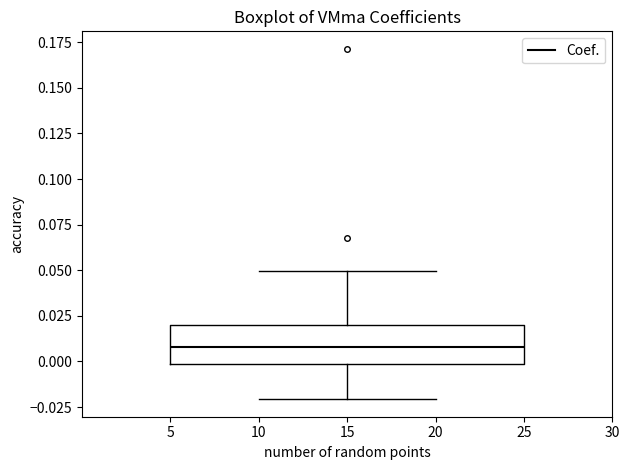

Read this box plot against the y-axis: the position of the median line, the range covered by the box, and the ends of both whiskers. The values are not printed on the chart, so give them approximately, as read against the axis.

median 0.01, box 0.00 to 0.02, whiskers -0.02 to 0.05